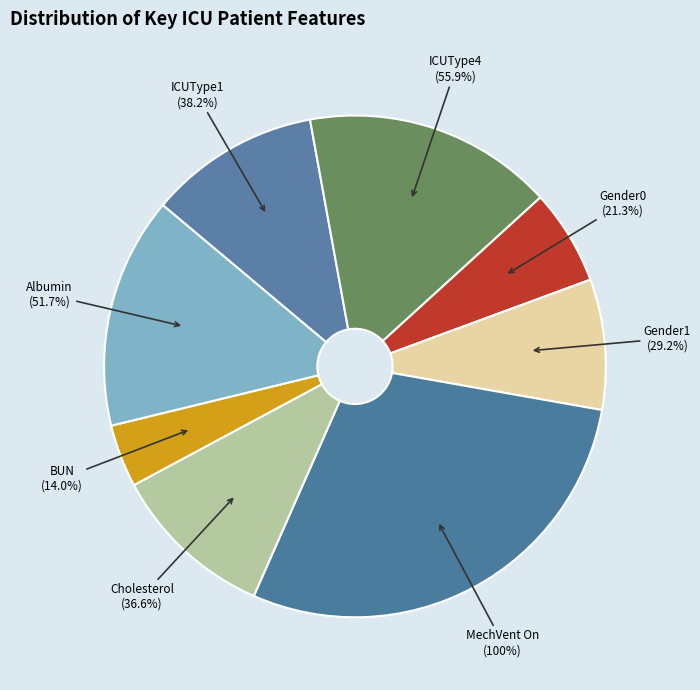

Is it true that AgeMissing is 0% of the pie?

True